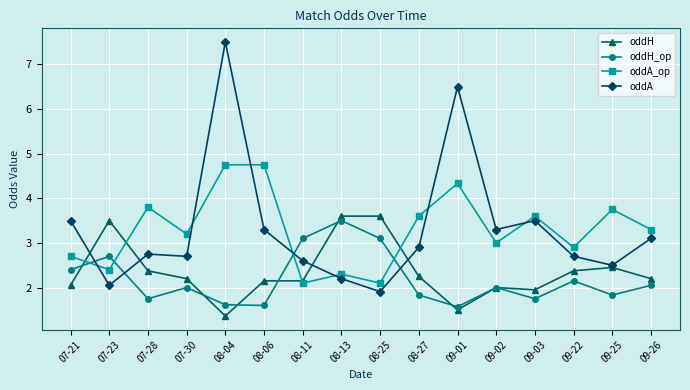

The oddA series shows 3.5 at 09-03. True or false?

True